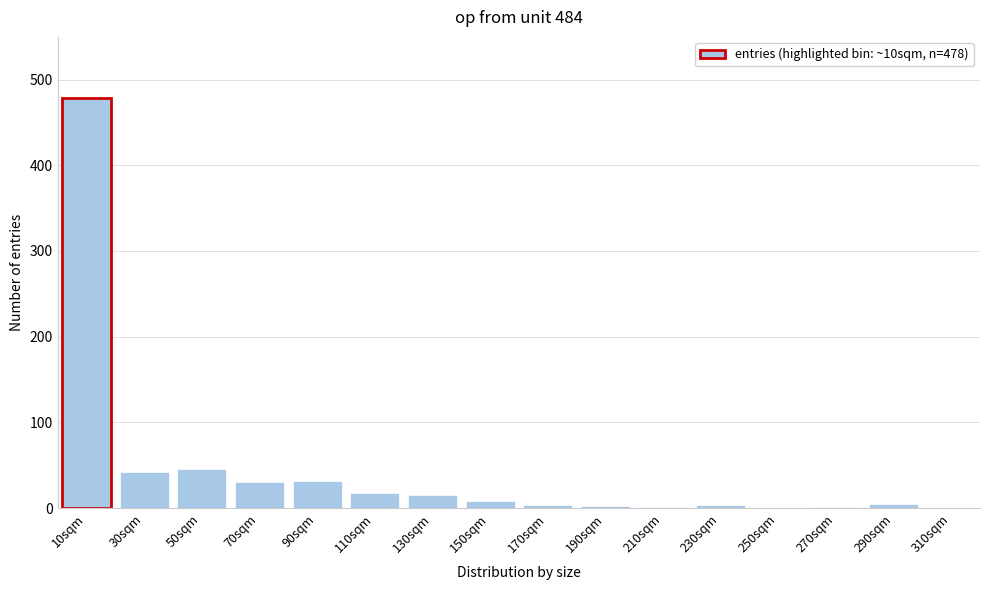

True or false: the data shows 5 at 290sqm.

True